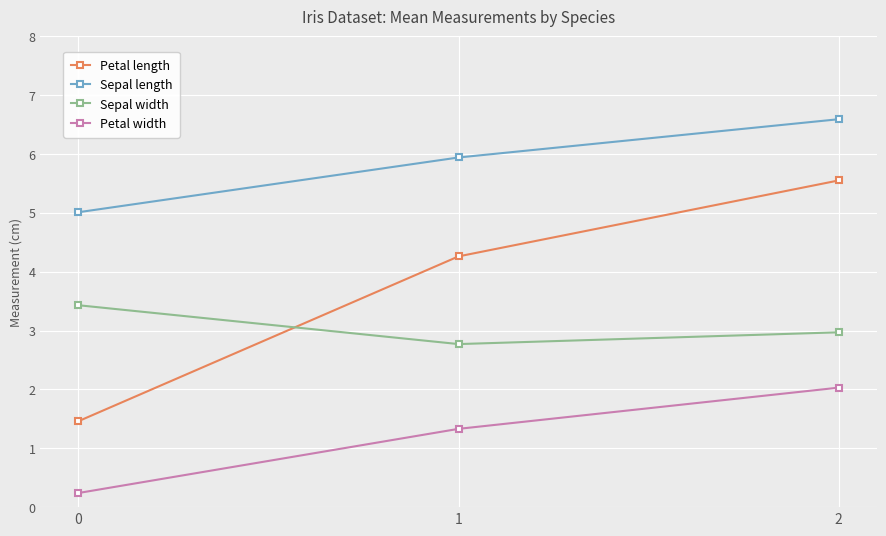

Between 0 and 2, which series saw the biggest shift?

Petal length